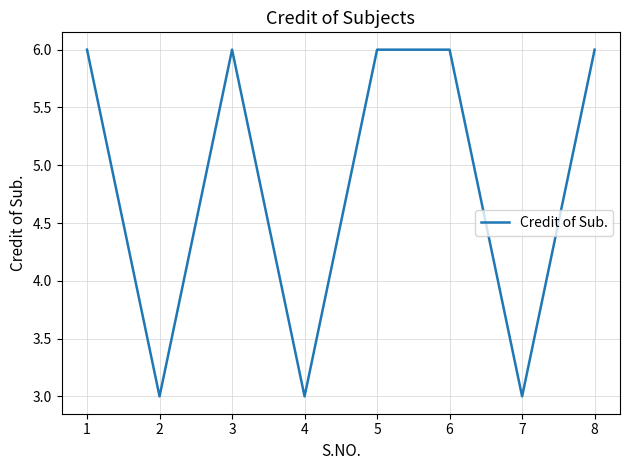

At which category does the data reach its first local peak?

3